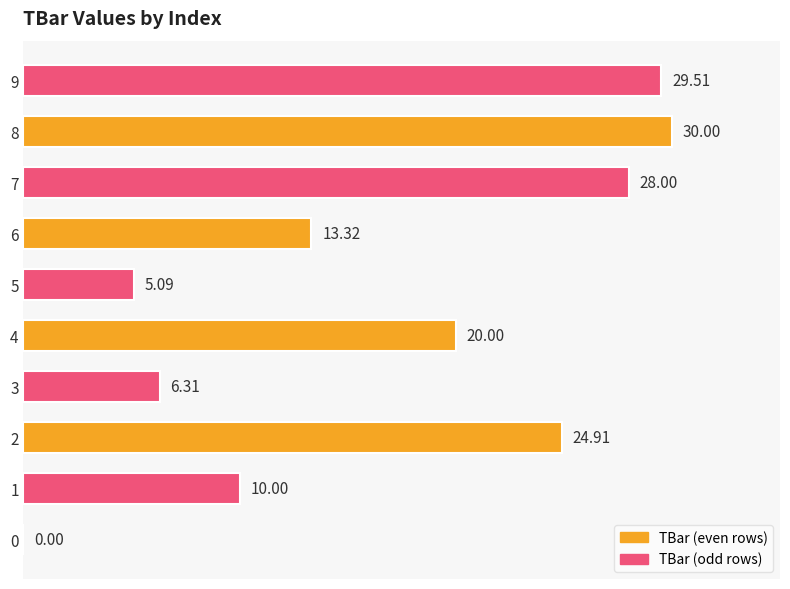

Which has a higher value, 5 or 4?

4